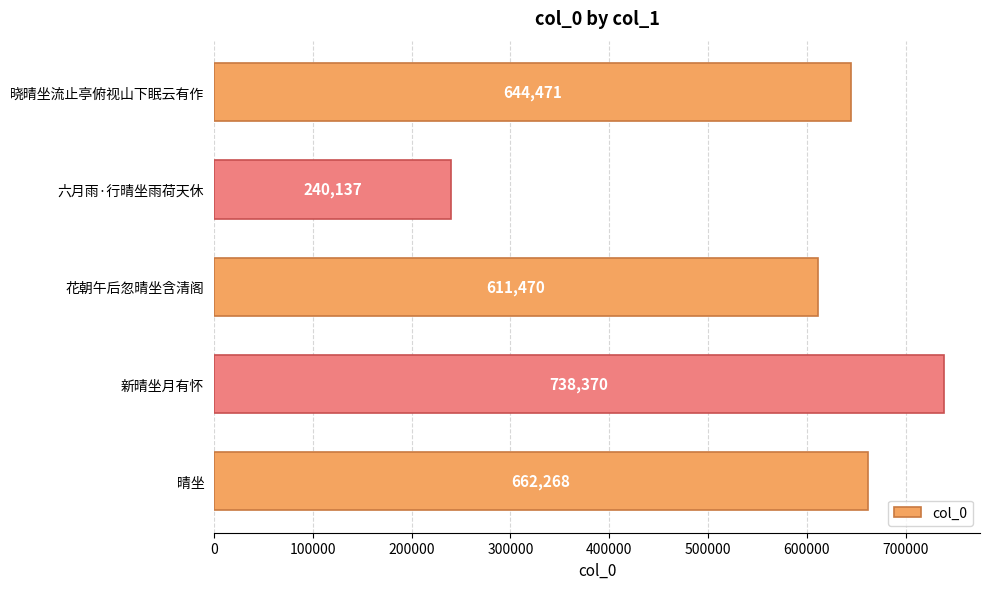

The value at 晓晴坐流止亭俯视山下眠云有作 is 1048701. True or false?

False